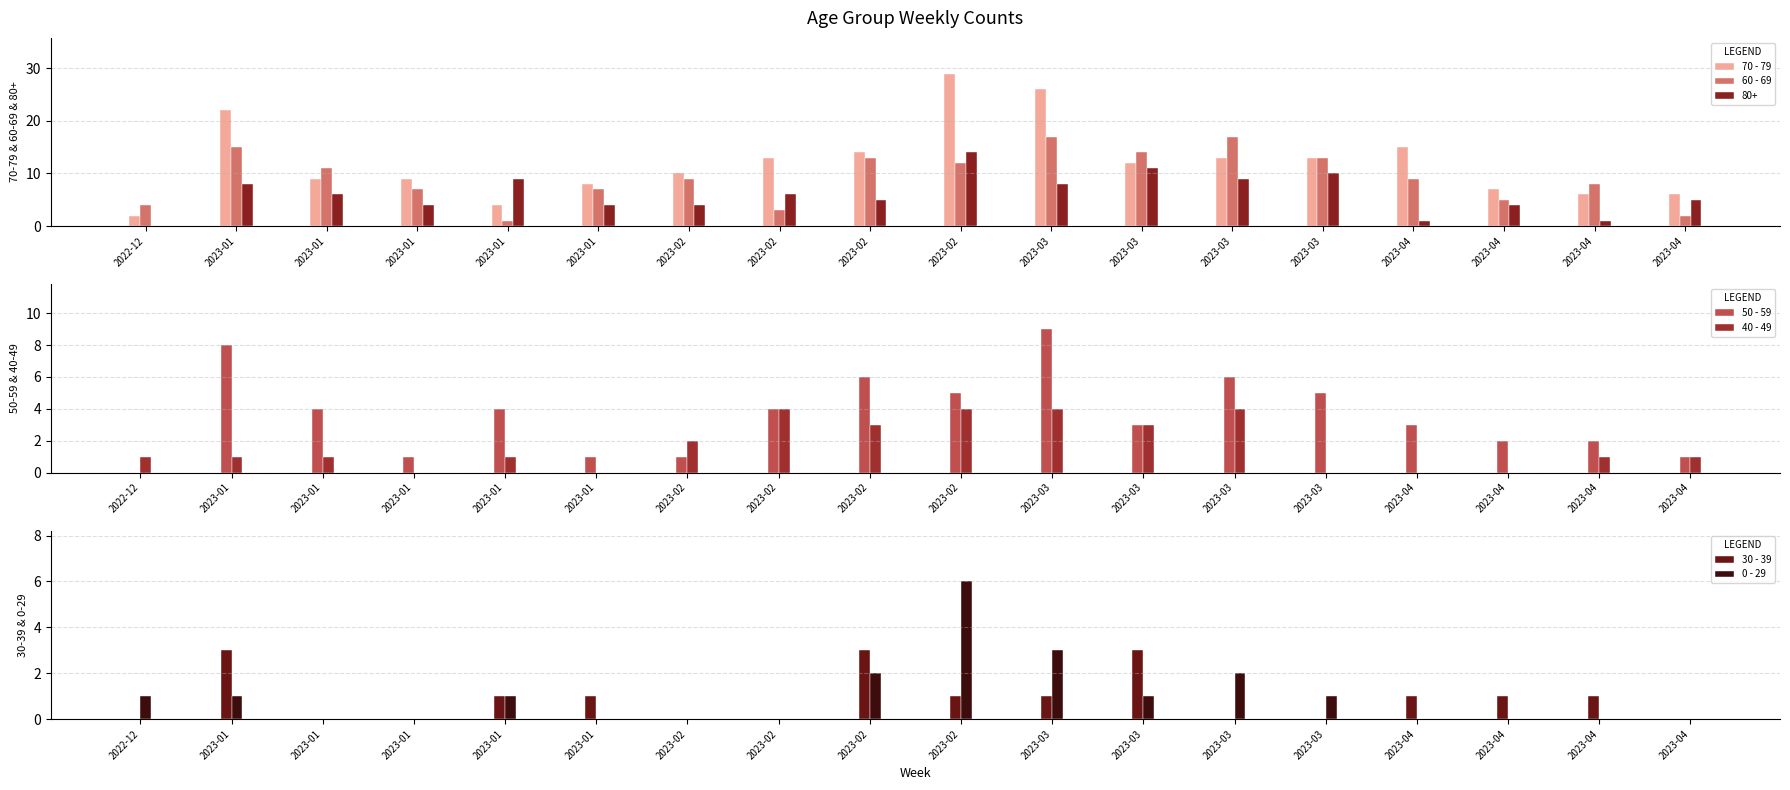

At which category does the chart reach its peak across all series?

2023-02